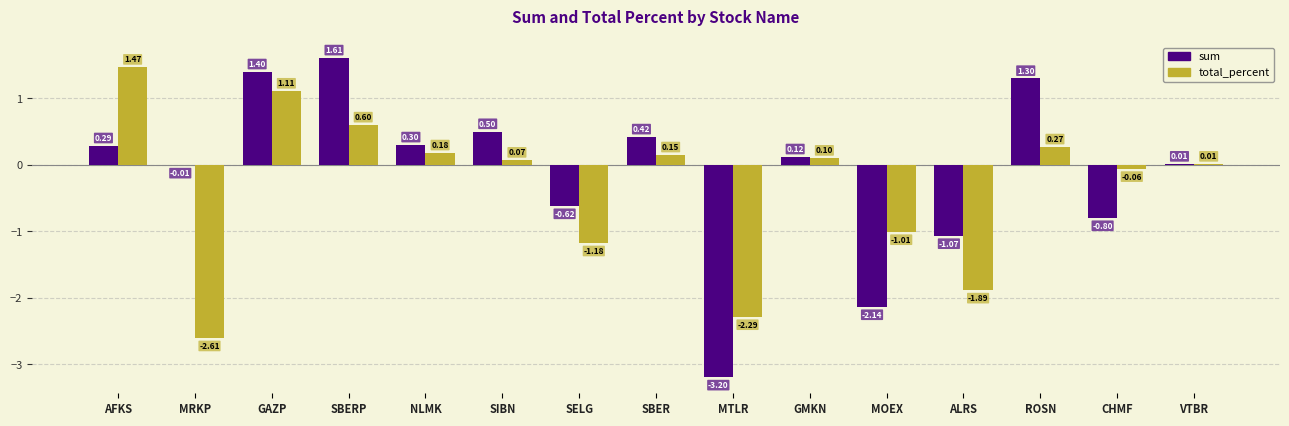

Is it true that sum equals -0.8 at CHMF?

True